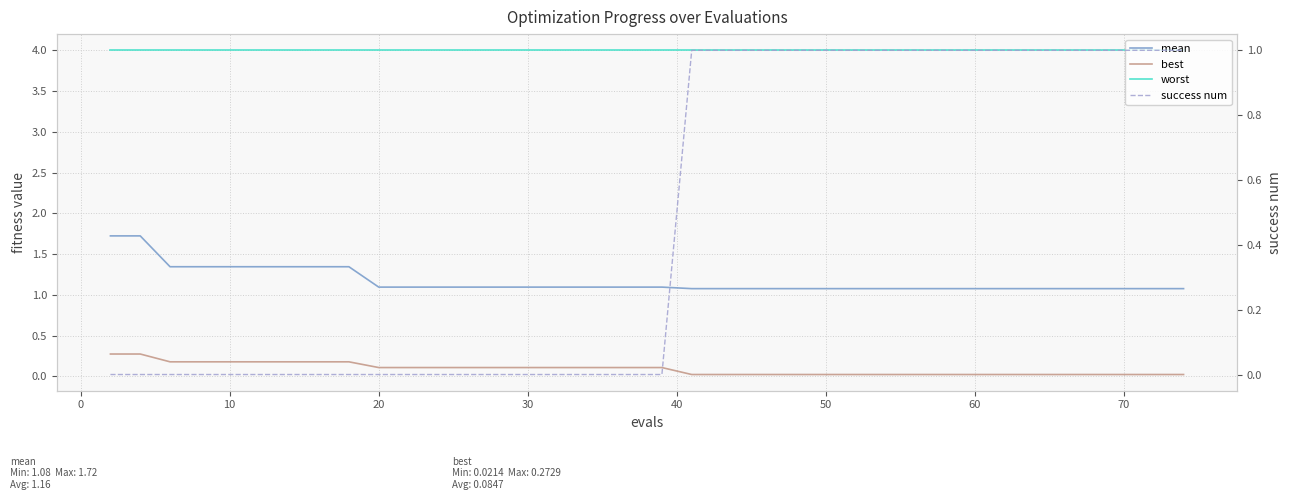

At how many categories does at least one series exceed 3?

40